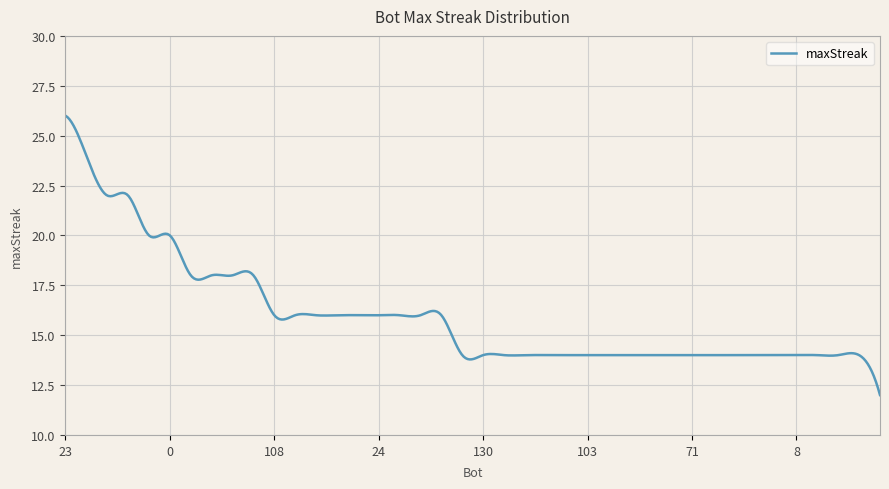

True or false: the data has more than 1 interior local peaks.

True